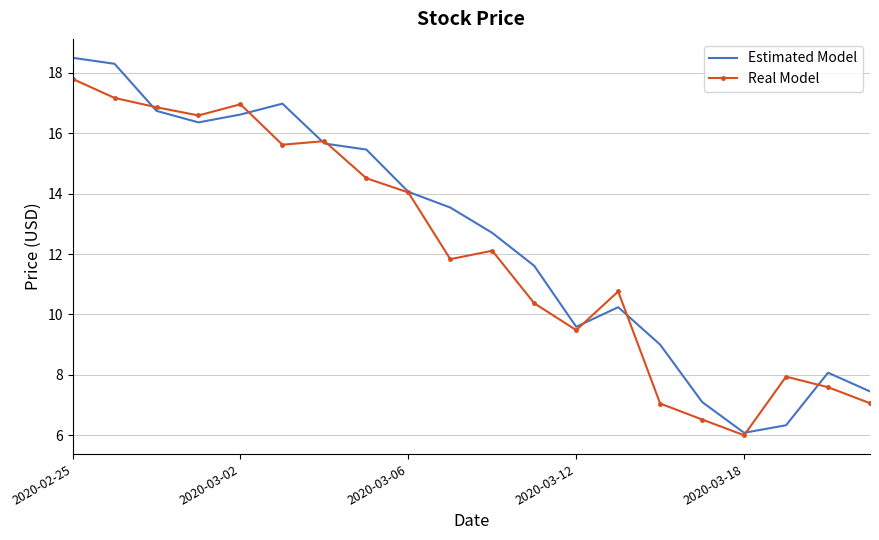

Which series has the widest spread of values?

Estimated Model